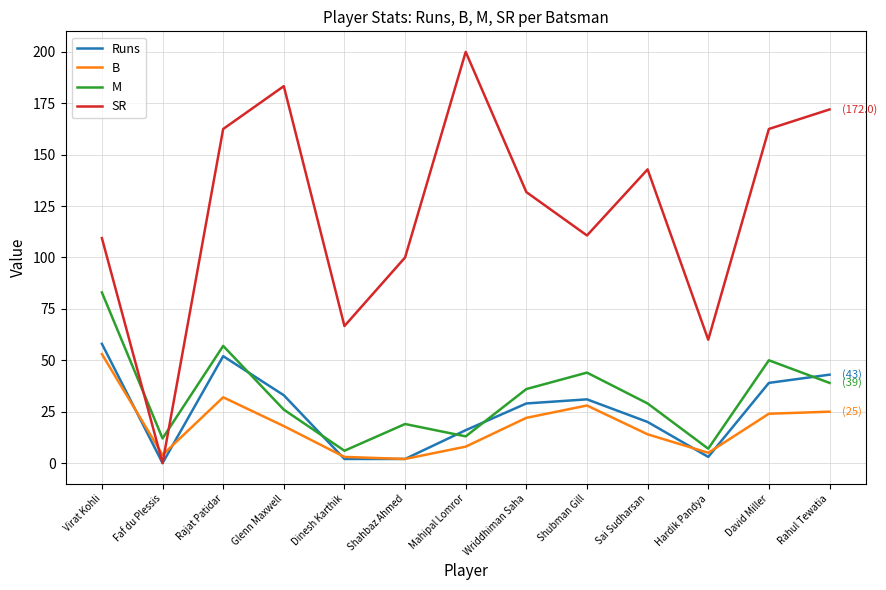

Which category has the highest value in the B series?

Virat Kohli